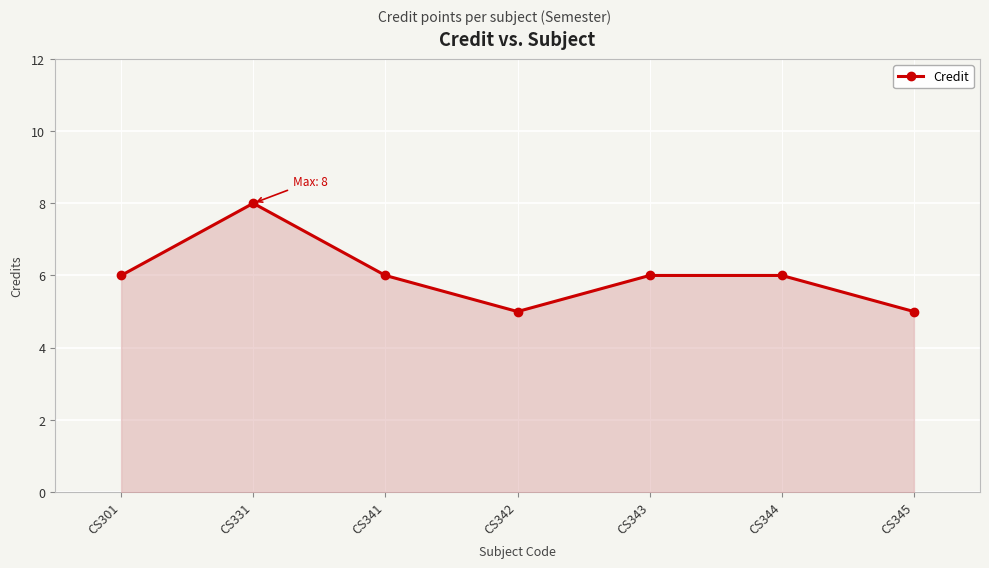

How many data points does each series have?

7